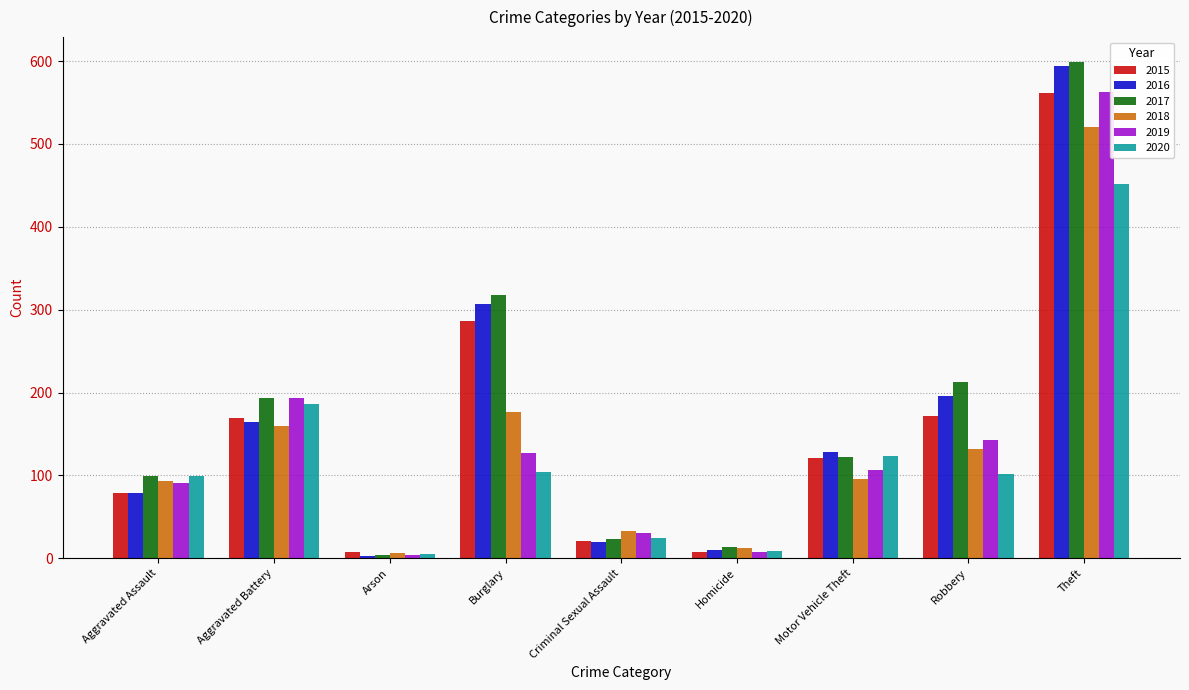

What position from the right is Criminal Sexual Assault?

5